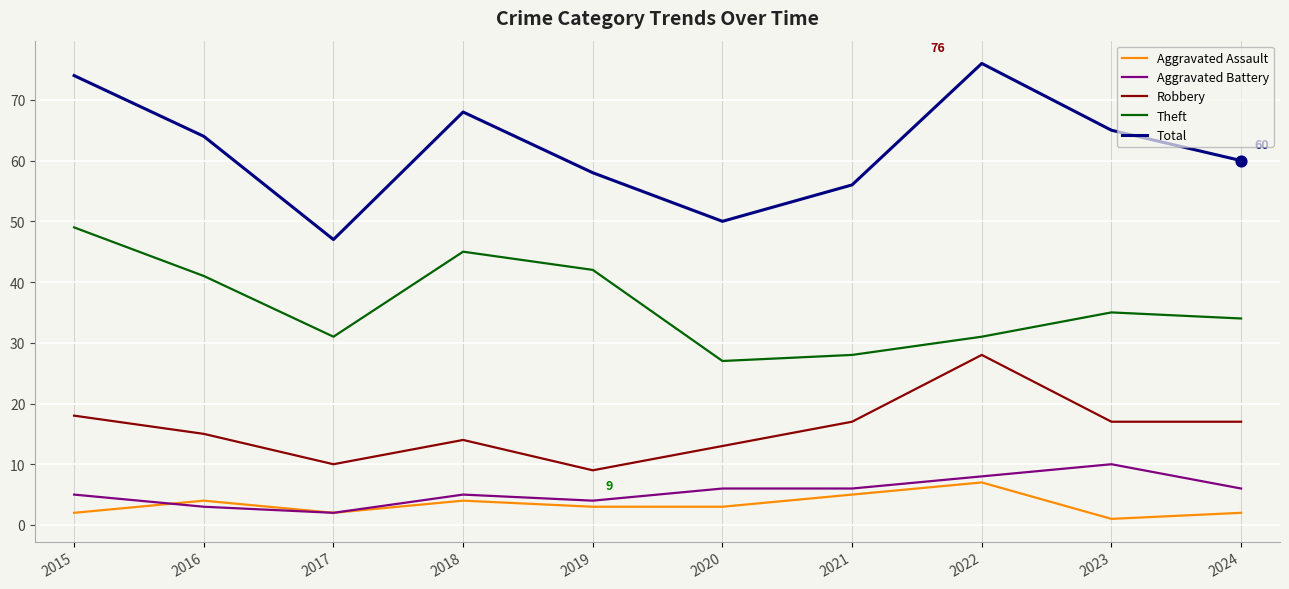

What are all the series names shown in the legend?

Aggravated Assault, Aggravated Battery, Robbery, Theft, Total